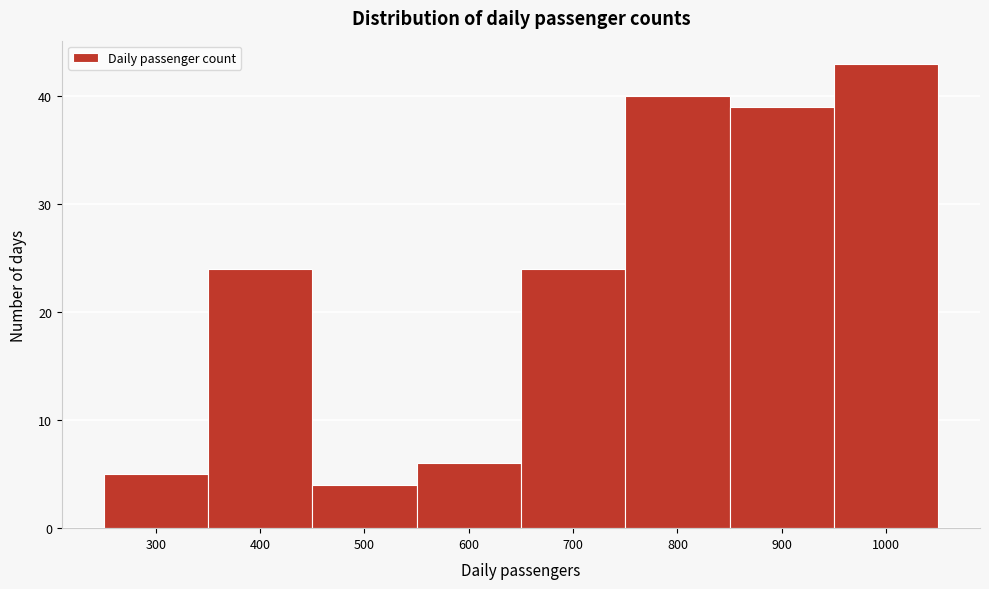

Reading right to left, what are all the values shown in this chart?

43	39	40	24	6	4	24	5